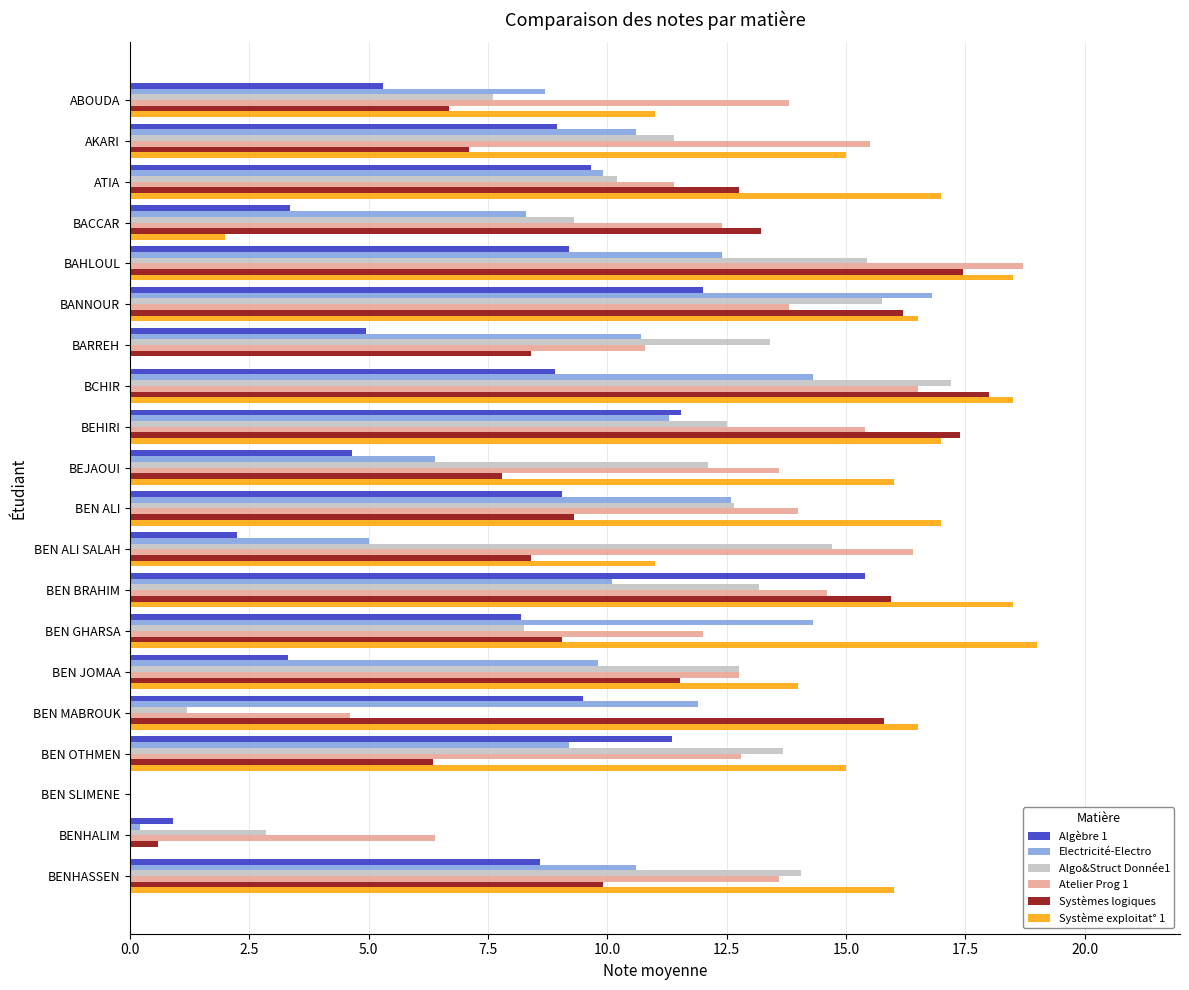

Is the value of Electricité-Electro at BANNOUR greater than the value of Algèbre 1 at BEN ALI?

Yes